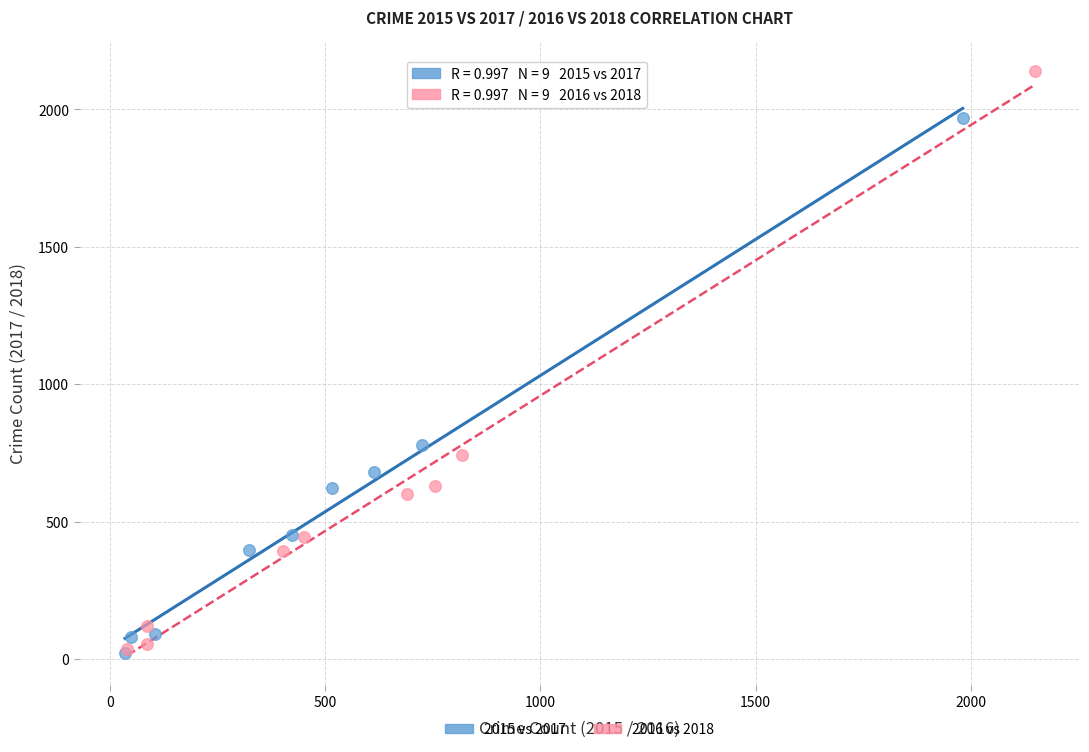

Which series has the largest Y range (max minus min)?

2016 vs 2018